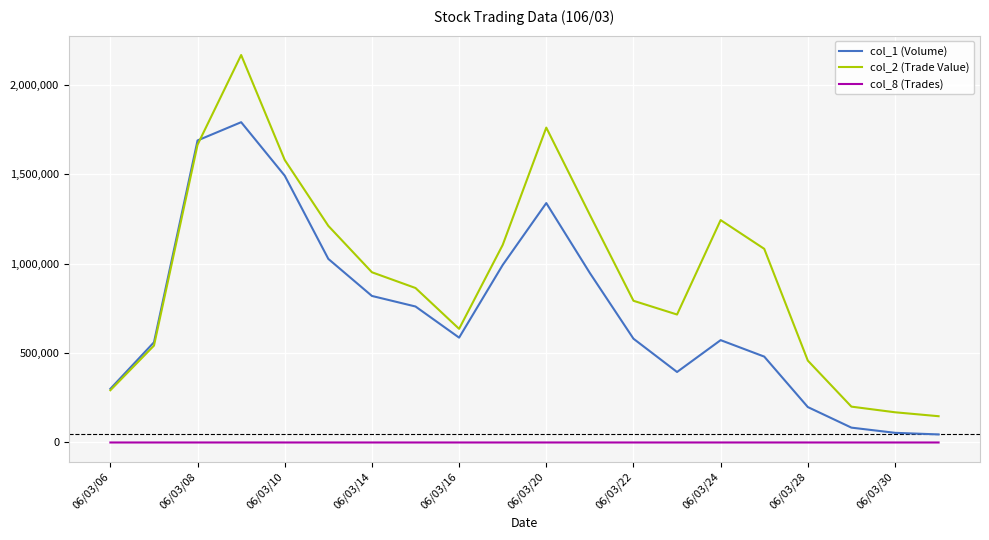

At how many categories does at least one series exceed 1845037?

1